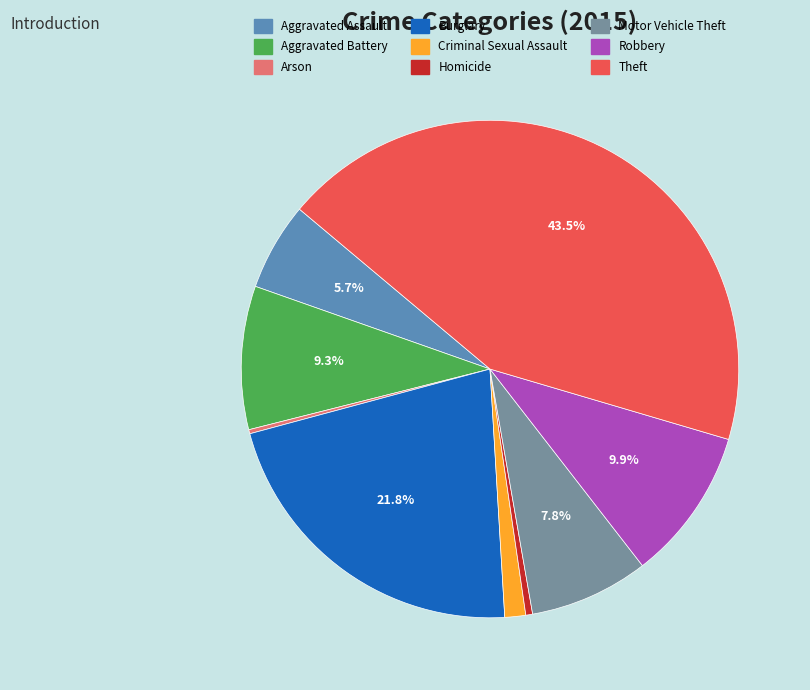

Which has a higher value, Theft or Robbery?

Theft